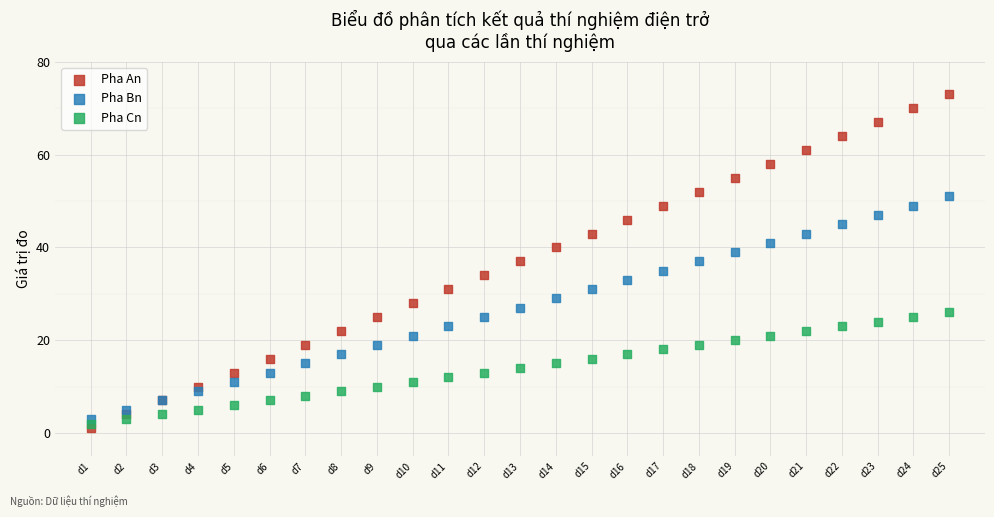

Which series reaches the maximum Y coordinate?

Pha An